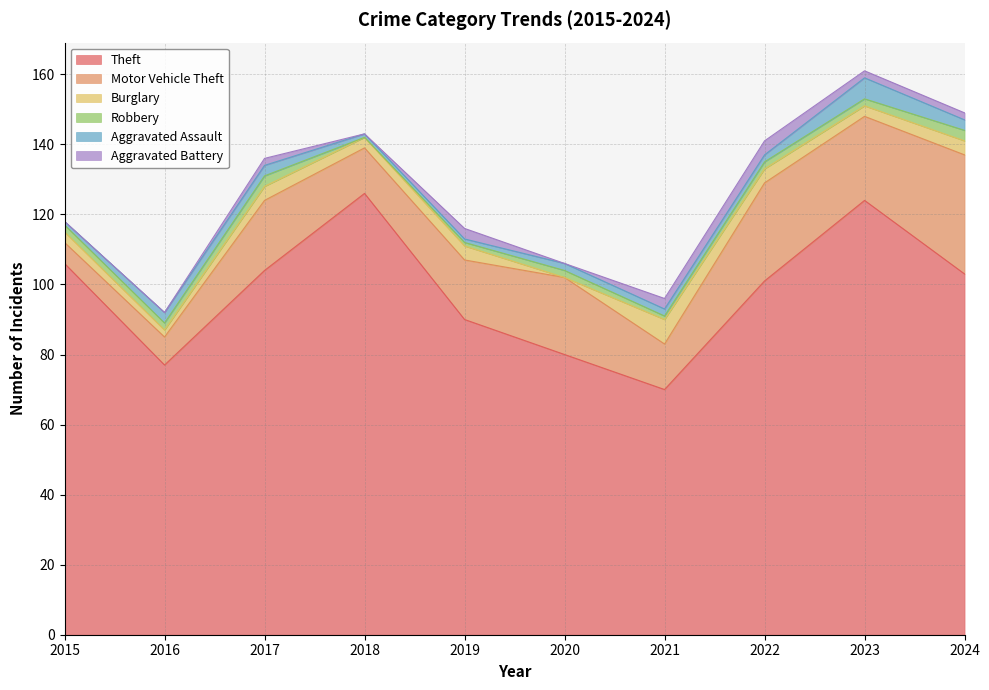

How many values in the Aggravated Assault series exceed 2?

4